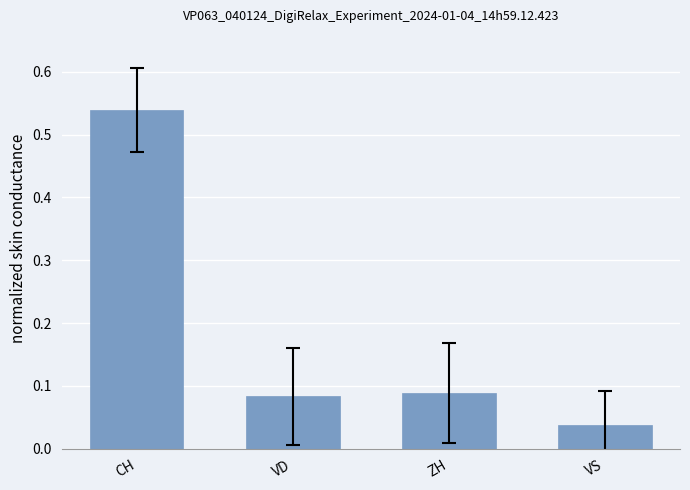

At which label is the value closest to 0?

VS